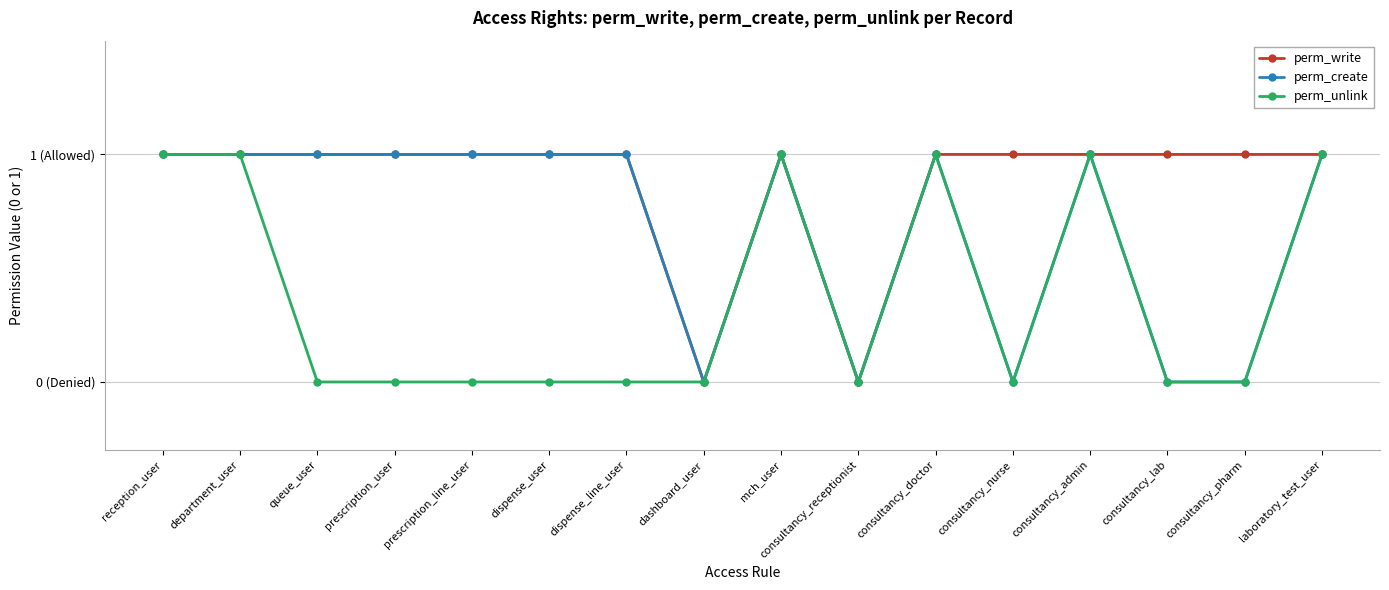

True or false: perm_create and perm_write cross at least once.

False